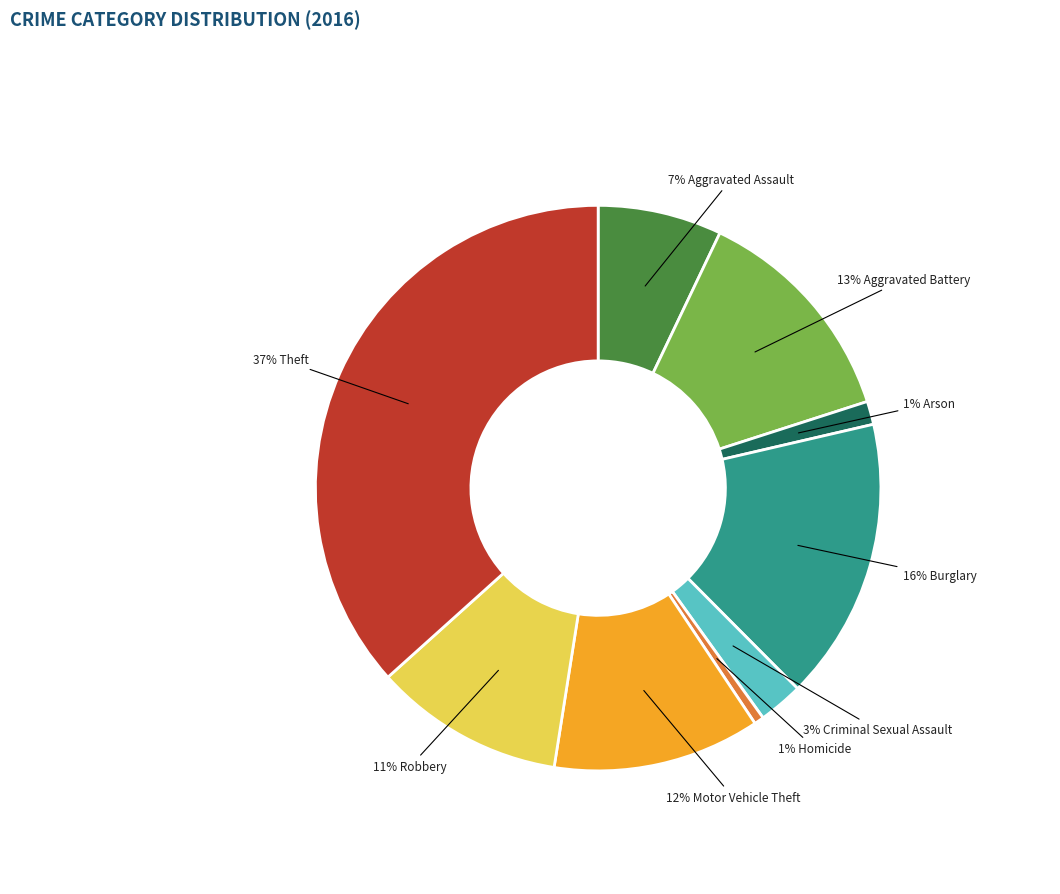

To the nearest percent, what is the average slice percentage?

11%